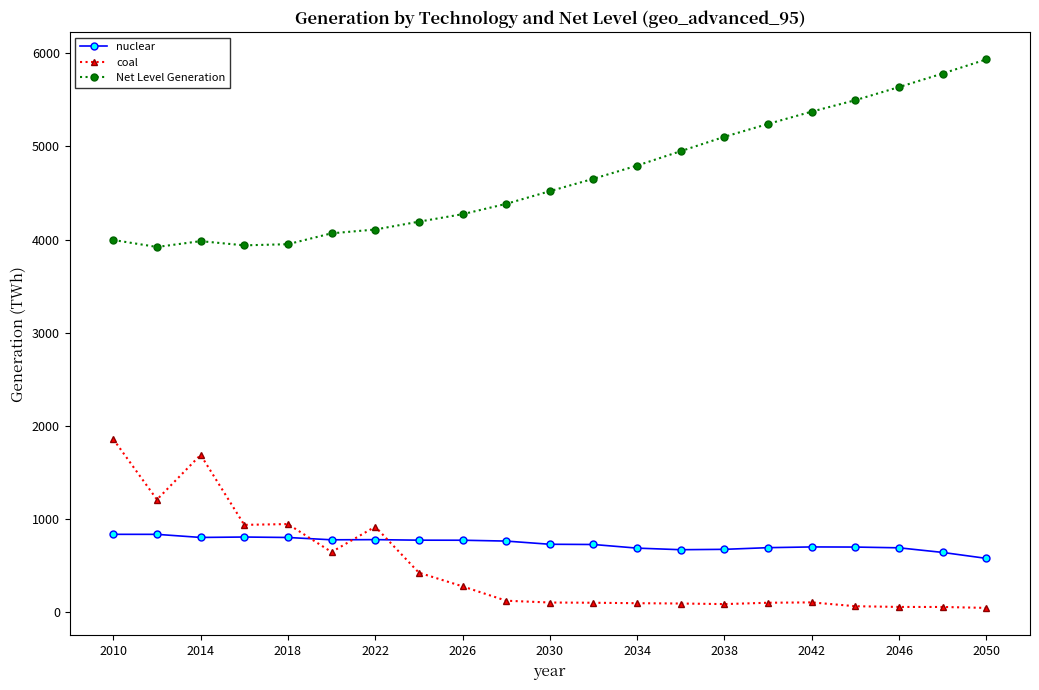

True or false: Net Level Generation and nuclear cross at least once.

False